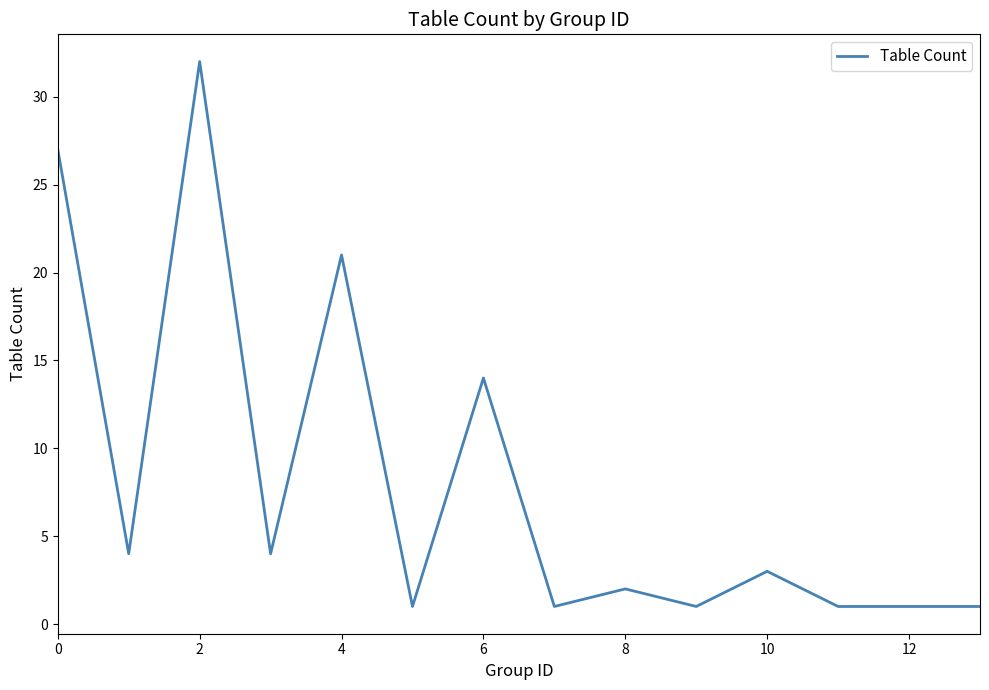

How many categories are shown in the chart?

14